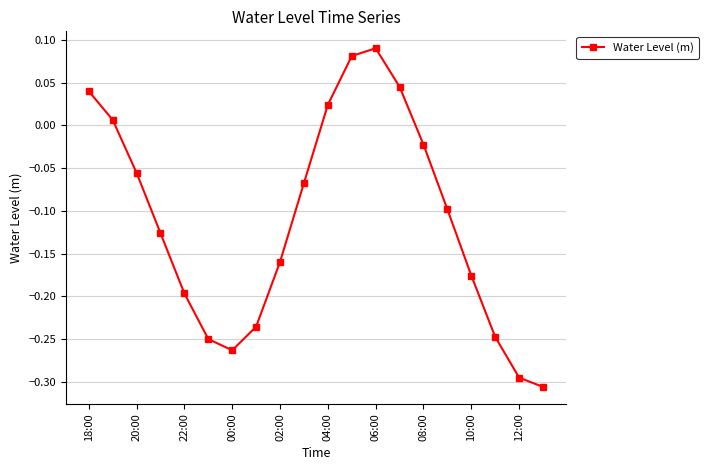

How many points are lower than both their immediate neighbors (excluding endpoints)?

1